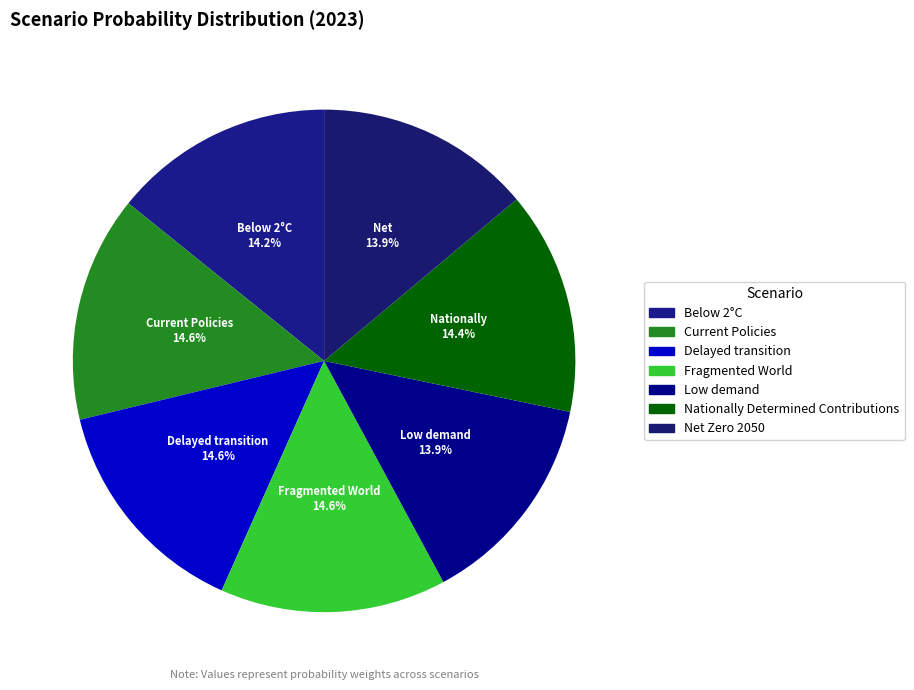

Which category has the smallest portion of the pie?

Low demand